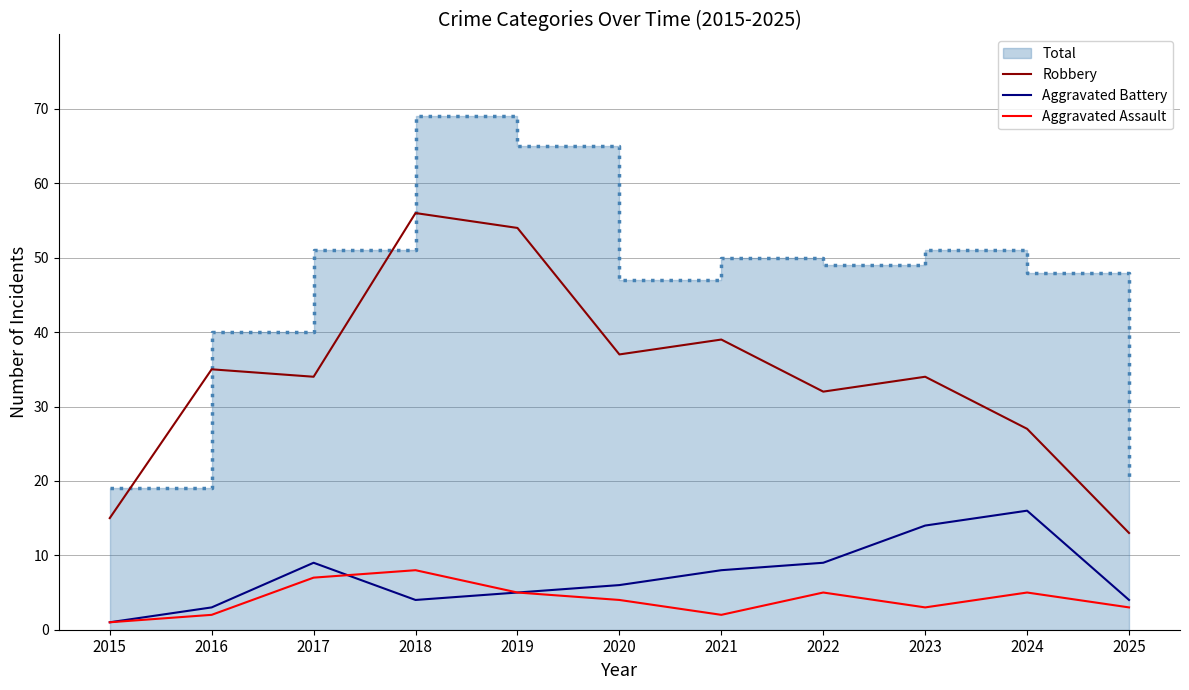

Reading left to right, transcribe all the data shown in this chart.

Robbery: 15	35	34	56	54	37	39	32	34	27	13
Aggravated Battery: 1	3	9	4	5	6	8	9	14	16	4
Aggravated Assault: 1	2	7	8	5	4	2	5	3	5	3